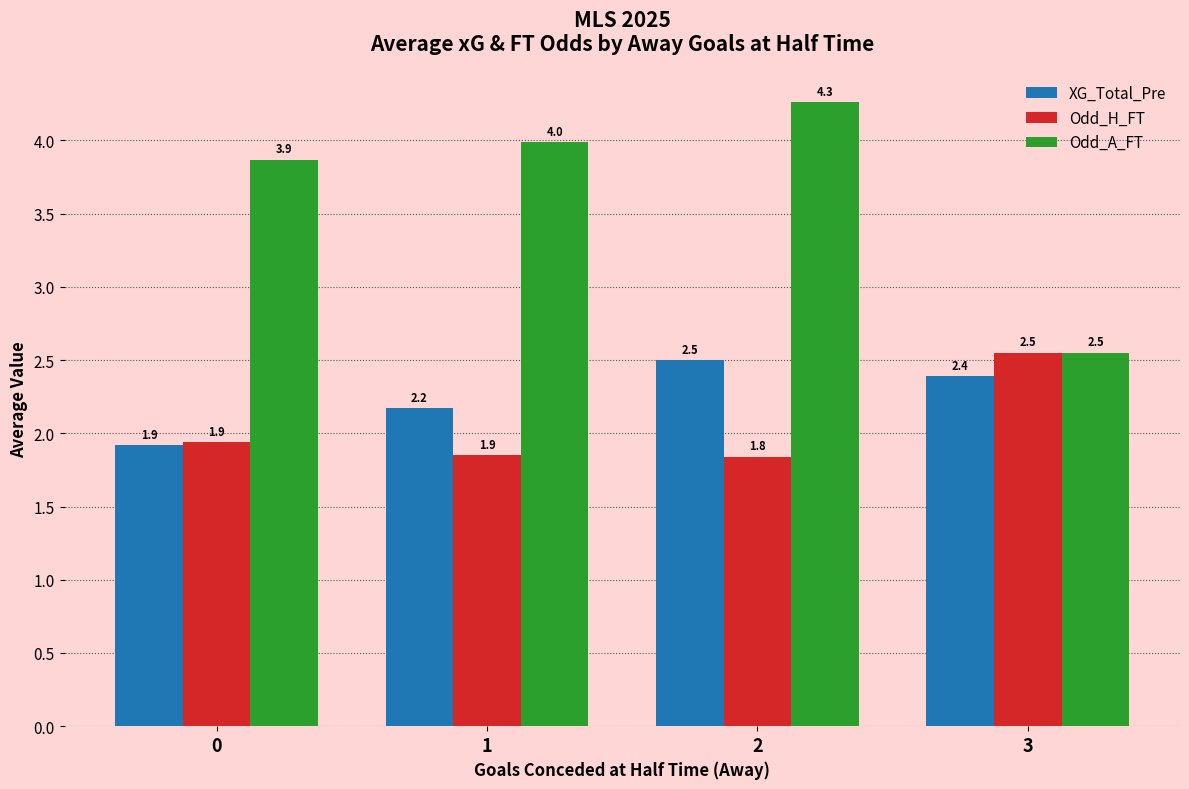

How many groups of bars are there?

4